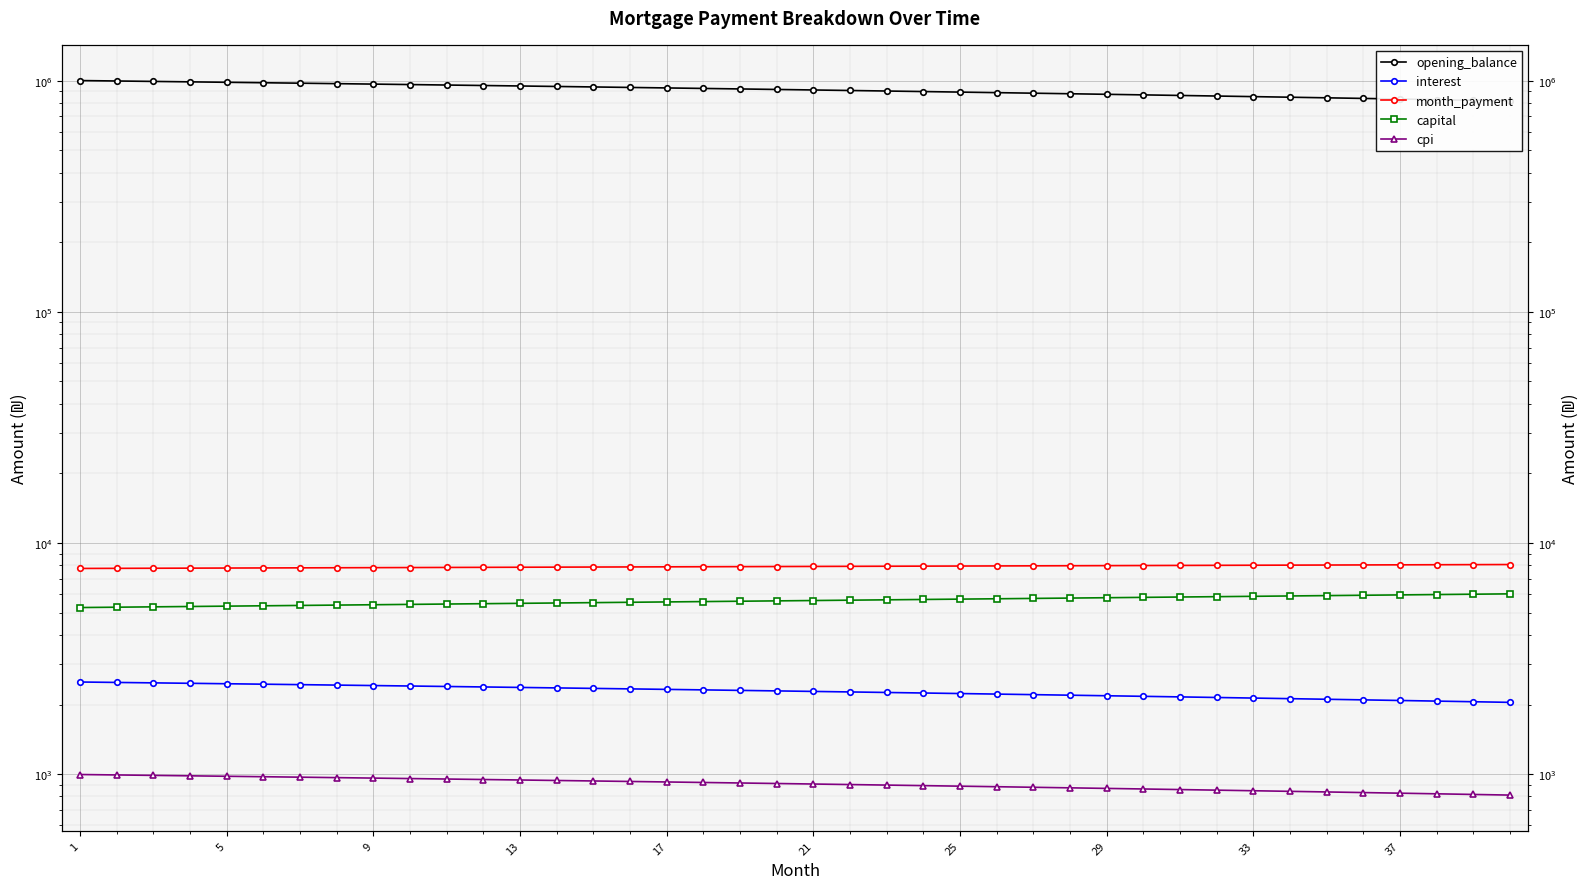

How many values in the capital series are below 5635?

20